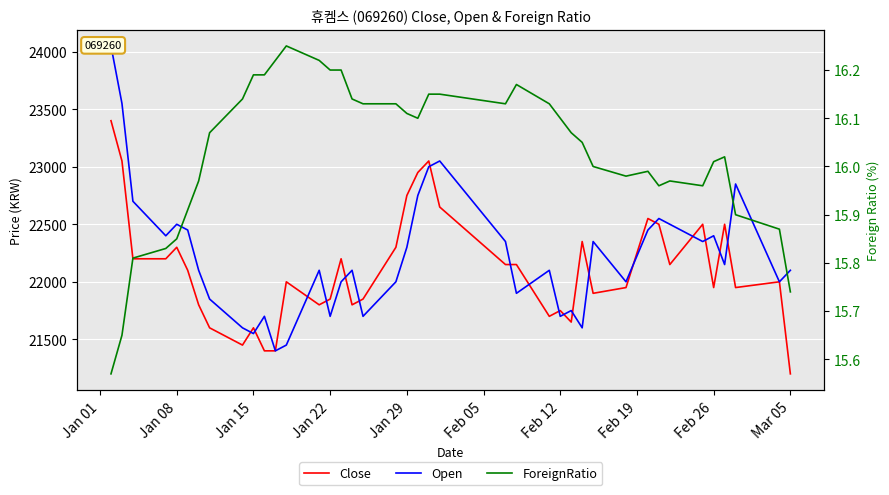

What are all the series names shown in the legend?

Close, Open, ForeignRatio